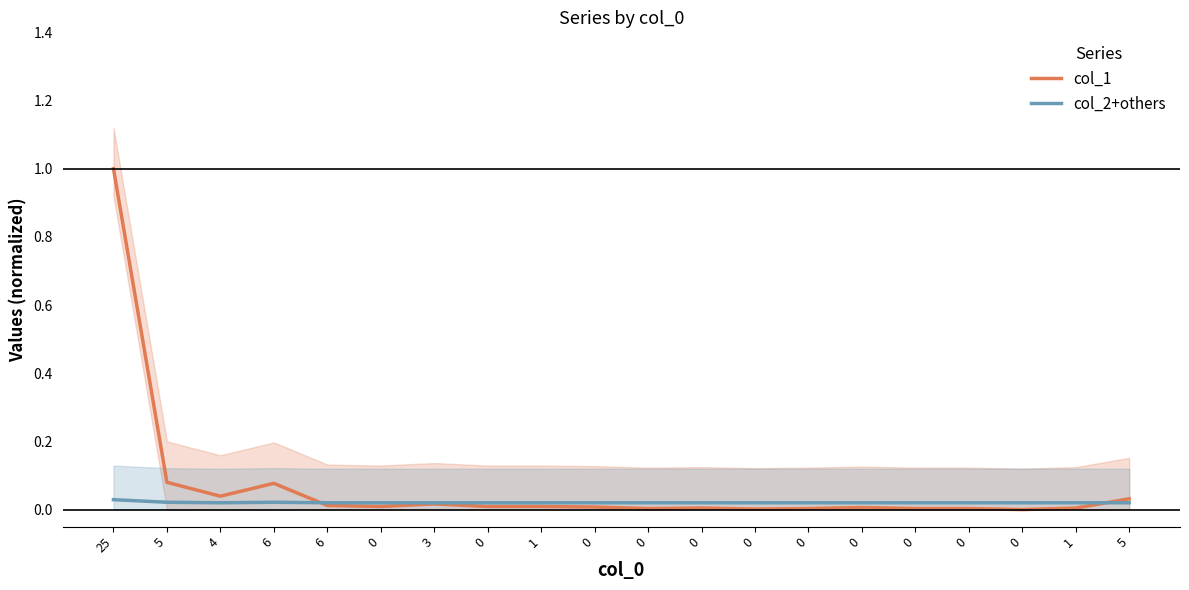

Is the value of col_2+others at 6 greater than the value of col_1 at 0?

Yes